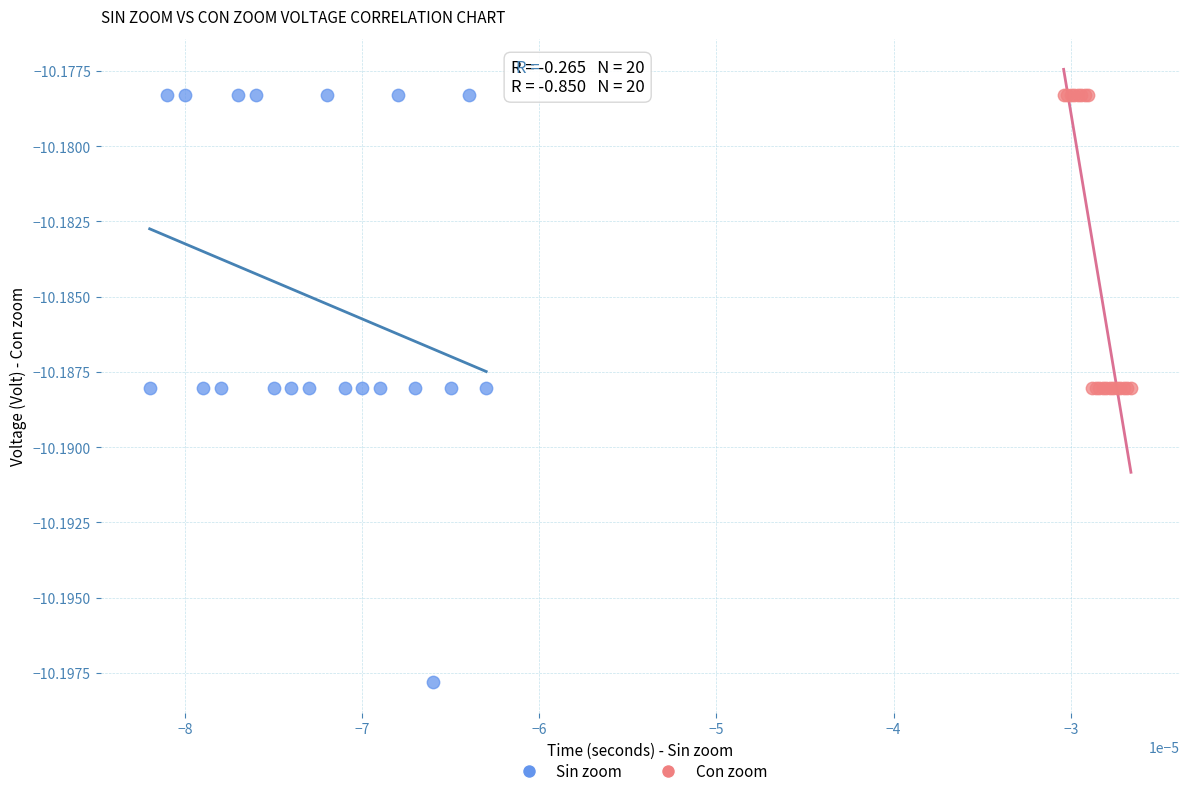

Which series has the widest spread of Y values?

Sin zoom